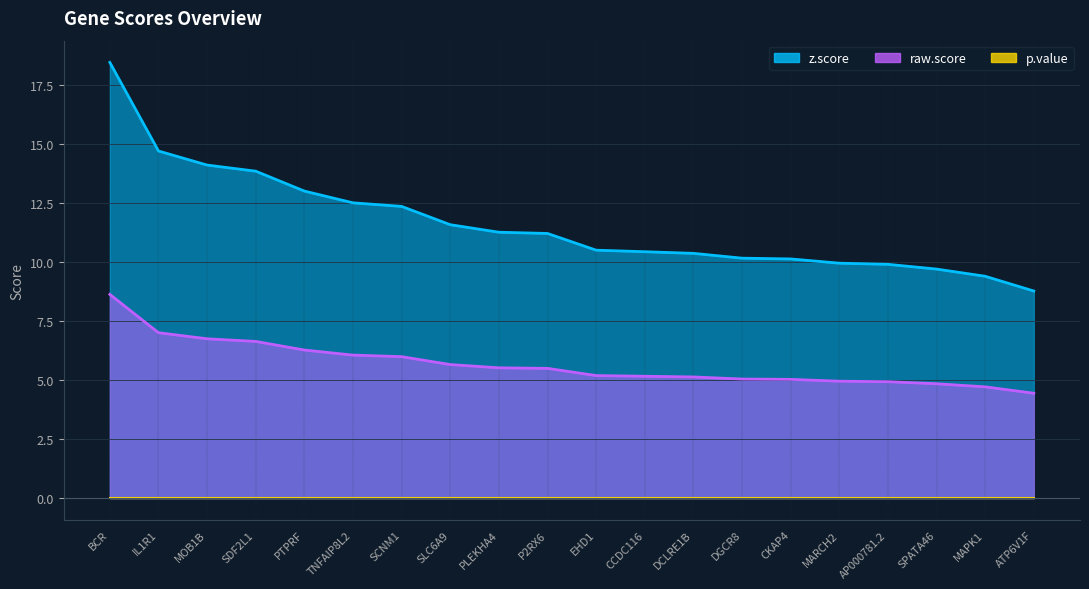

Reading left to right, transcribe all the data shown in this chart.

raw.score: 8.6	7.0	6.7	6.6	6.3	6.1	6.0	5.7	5.5	5.5	5.2	5.2	5.1	5.0	5.0	4.9	4.9	4.8	4.7	4.4
z.score: 18.4	14.7	14.1	13.8	13.0	12.5	12.3	11.6	11.3	11.2	10.5	10.4	10.4	10.2	10.1	9.9	9.9	9.7	9.4	8.8